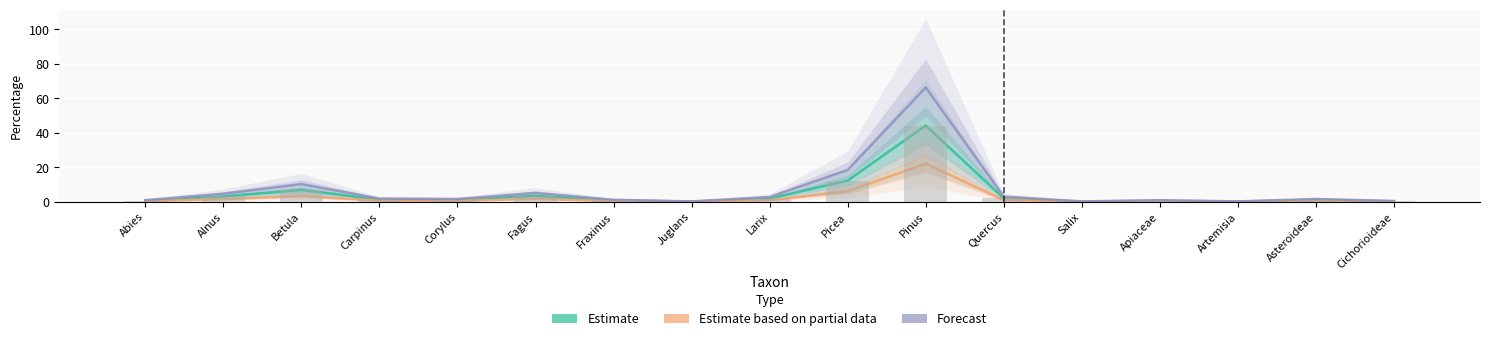

Where is Forecast nearest to the value 33?

Picea